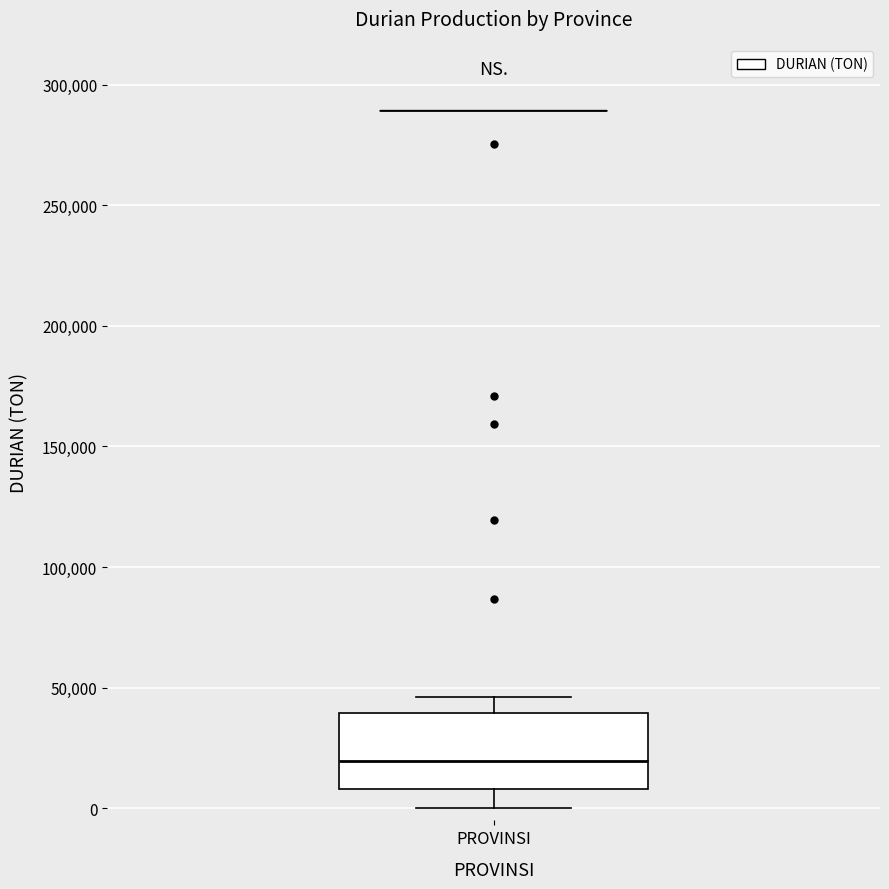

Where does the upper whisker of the box for PROVINSI end on the y-axis? The values are not printed on the chart, so give them approximately, as read against the axis.

45000